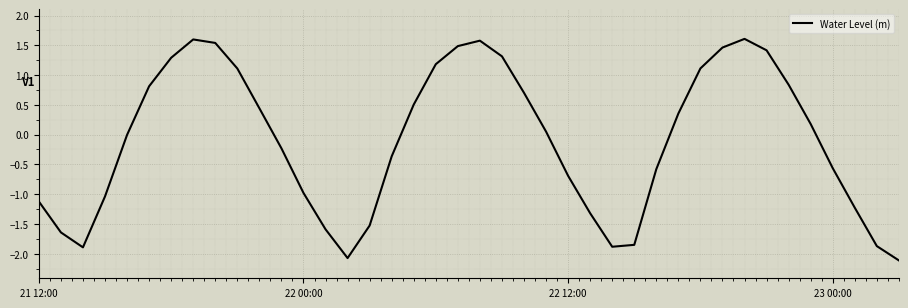

What is the difference between the maximum and minimum values?

3.7